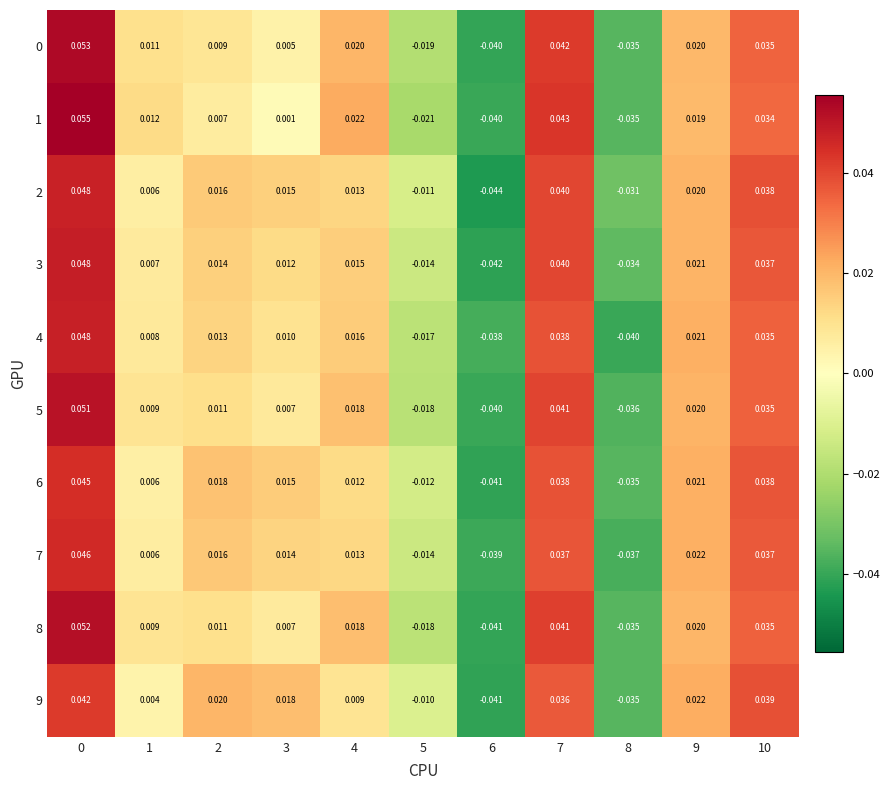

How many distinct data groups are displayed?

10